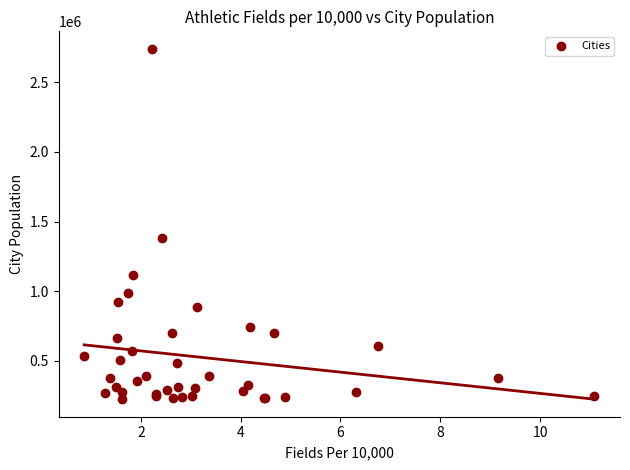

What Y value in the scatter plot is closest to 1484551?

1379343